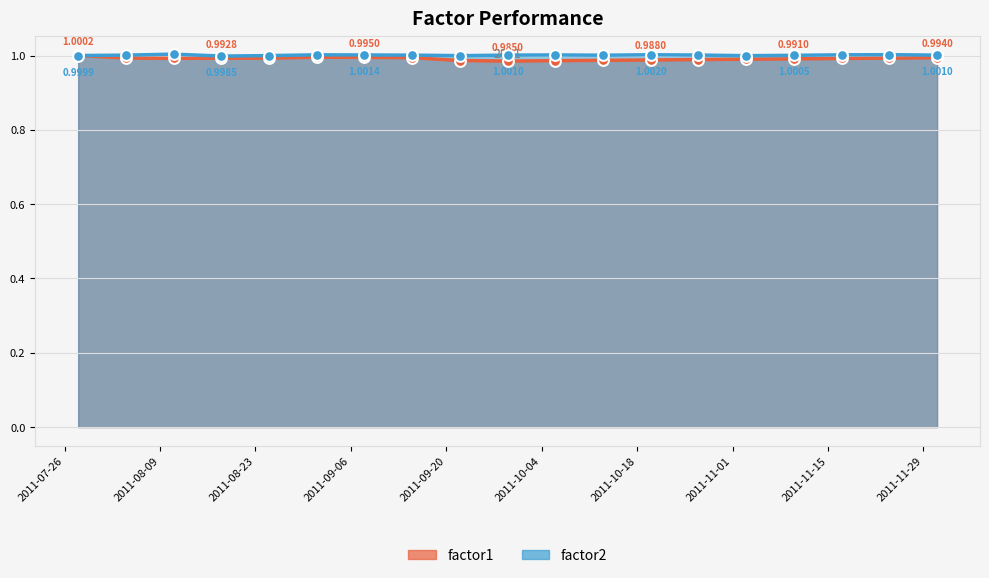

Which series has the largest Y range (max minus min)?

factor1